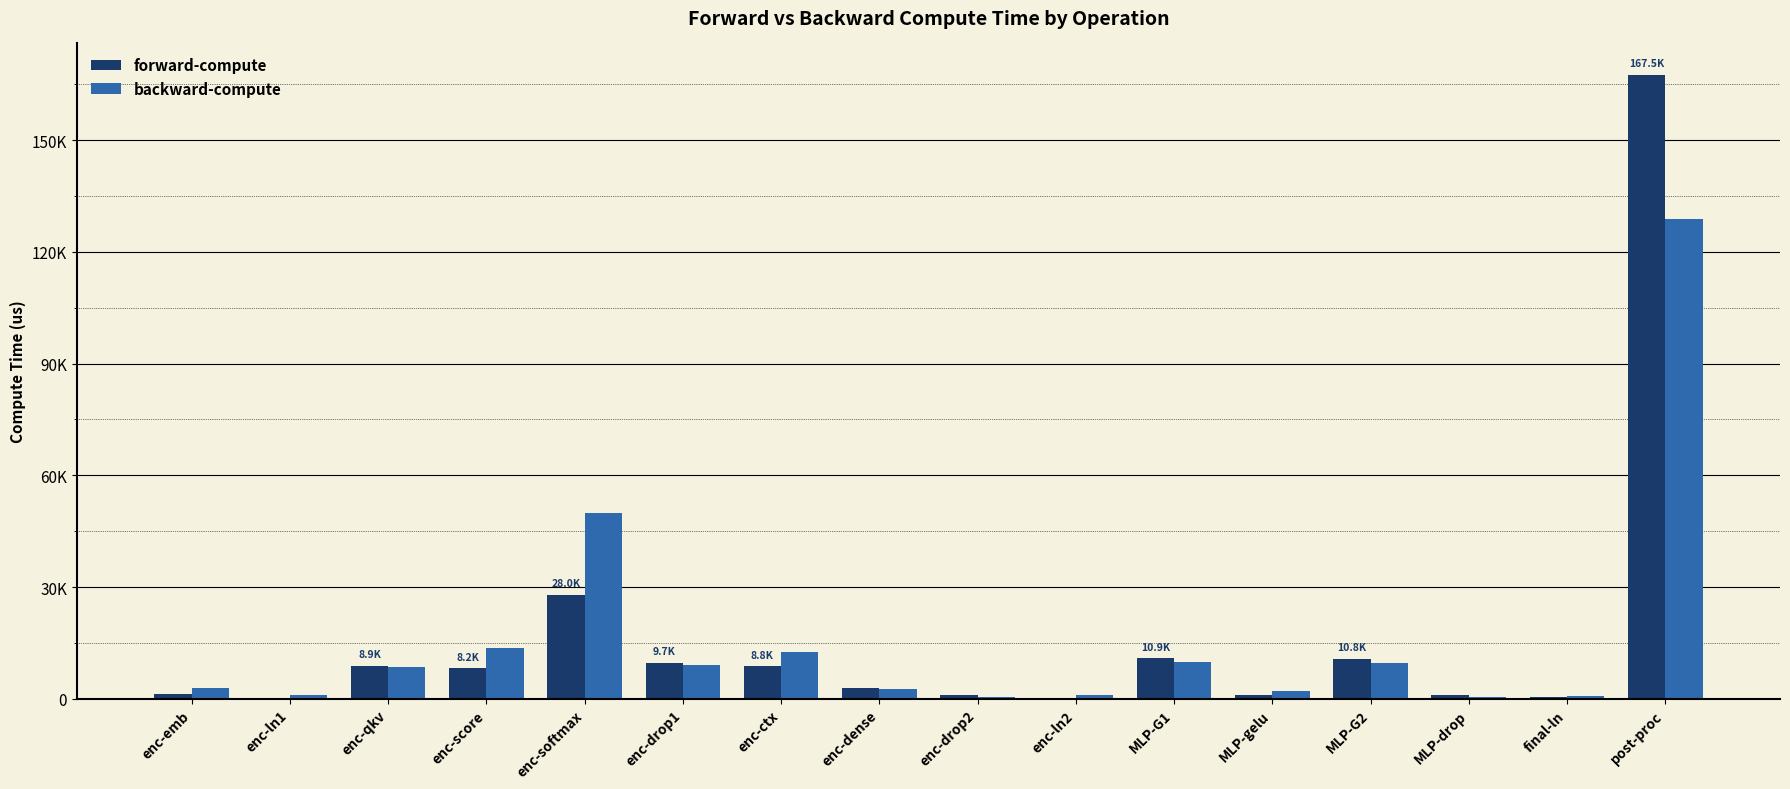

What is the sum of the backward-compute values at enc-emb and enc-drop2?

3372.0